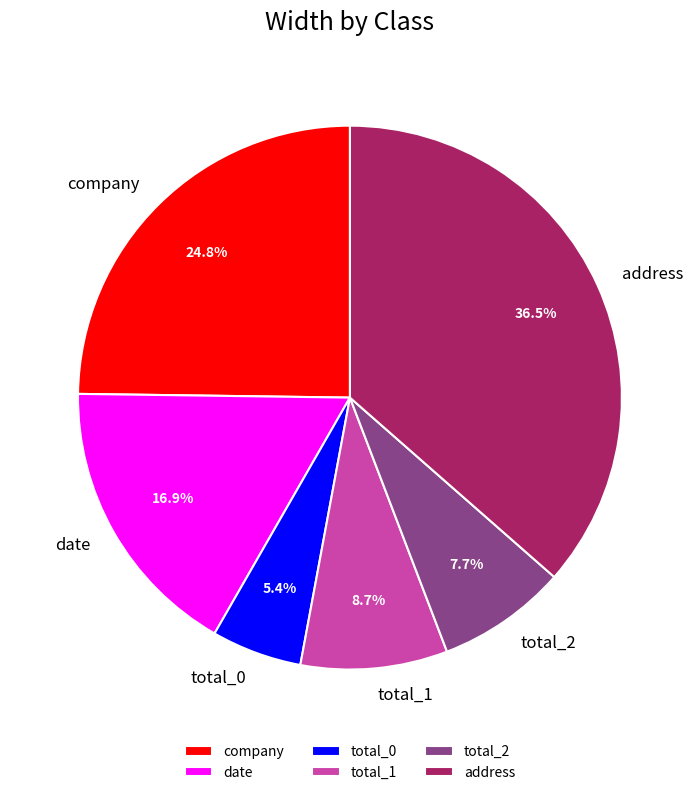

The total_1 slice represents 9% of the pie. True or false?

True